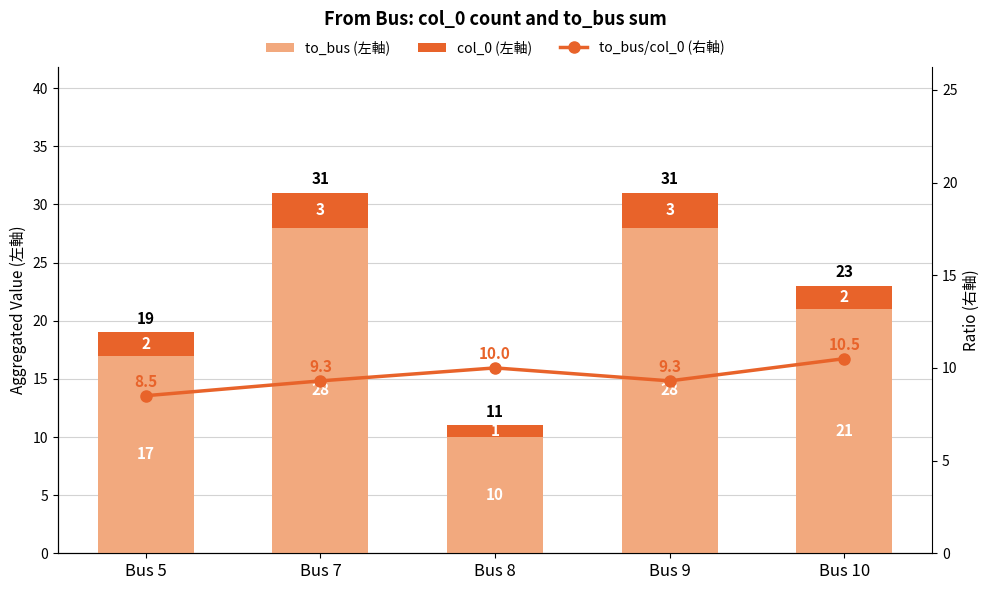

What are all the series names shown in the legend?

to_bus (左軸), col_0 (左軸), to_bus/col_0 (右軸)